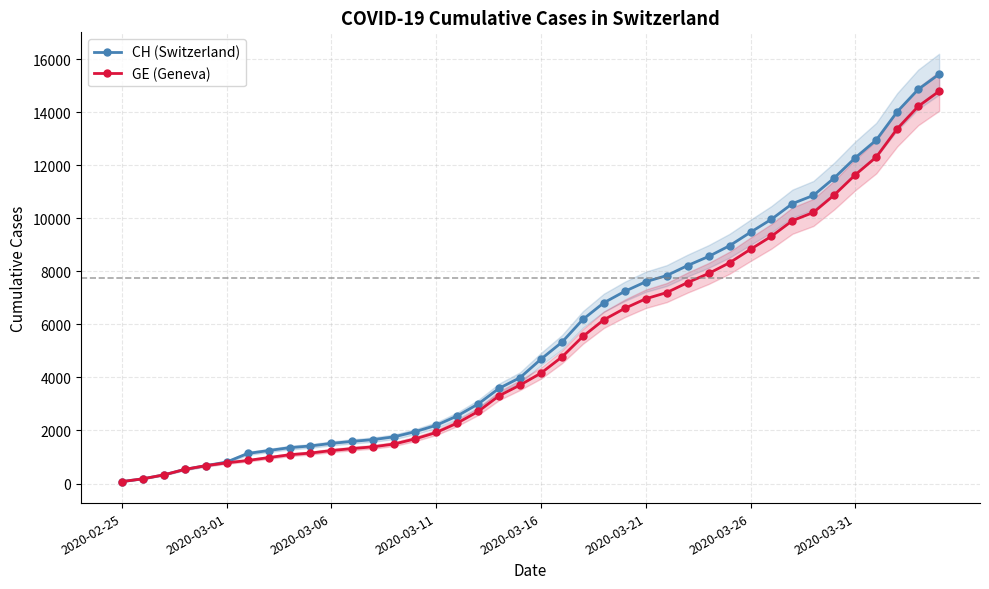

Read the CH (Switzerland) value at 26.

7844